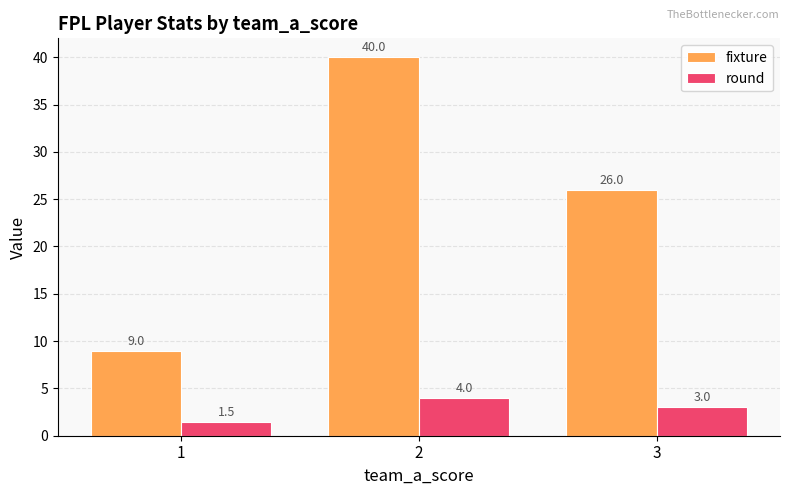

Which series changed the most between 1 and 3?

fixture